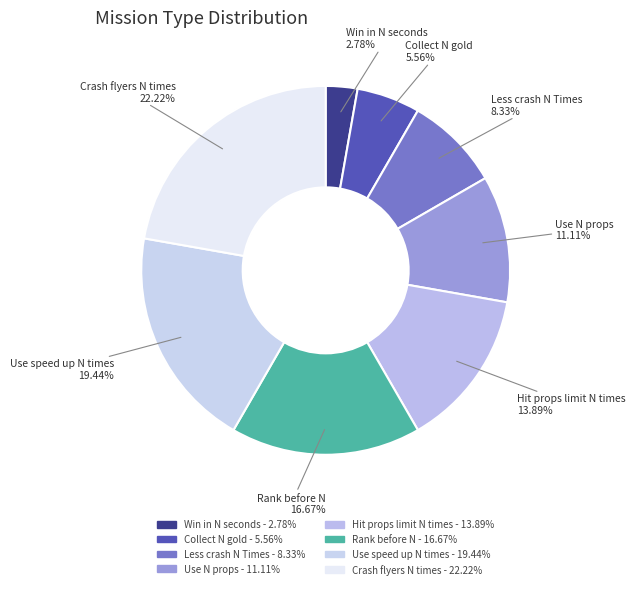

Is there a majority slice in this chart?

No